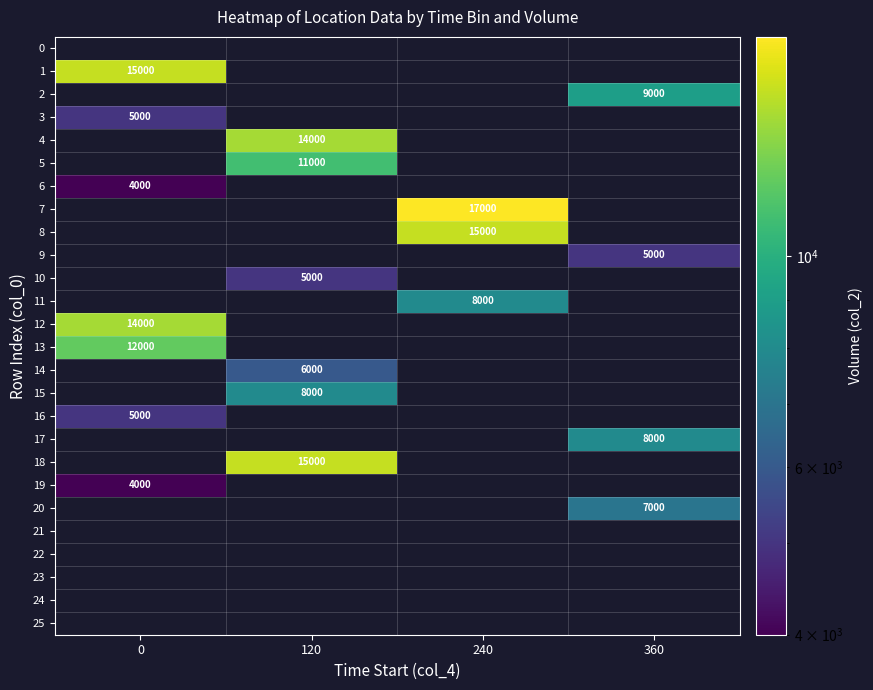

The 19 series shows 4000 at 0. True or false?

True